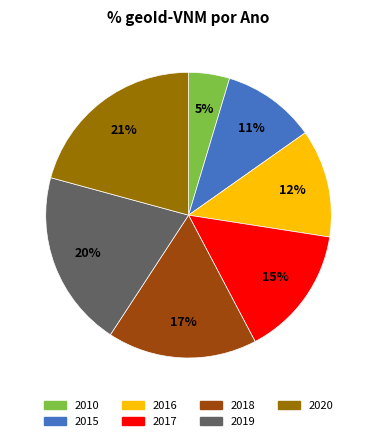

Which category has the biggest portion of the pie?

2020